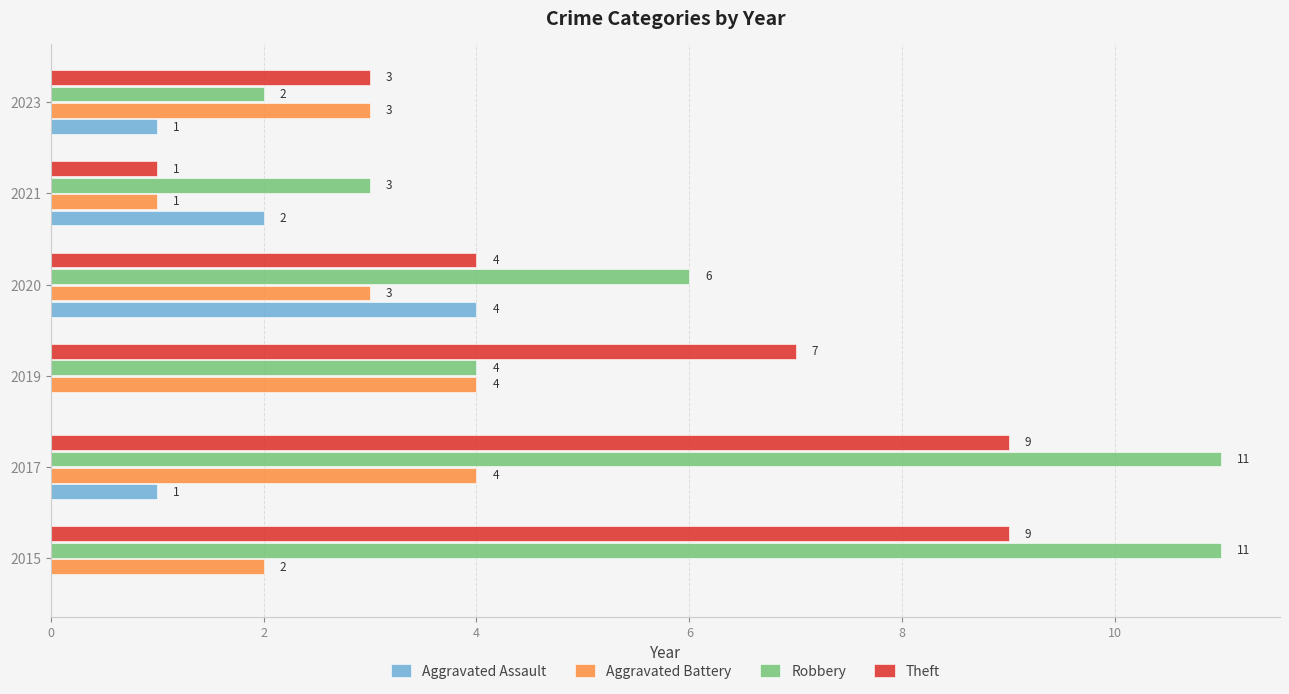

How many data points does each series have?

6